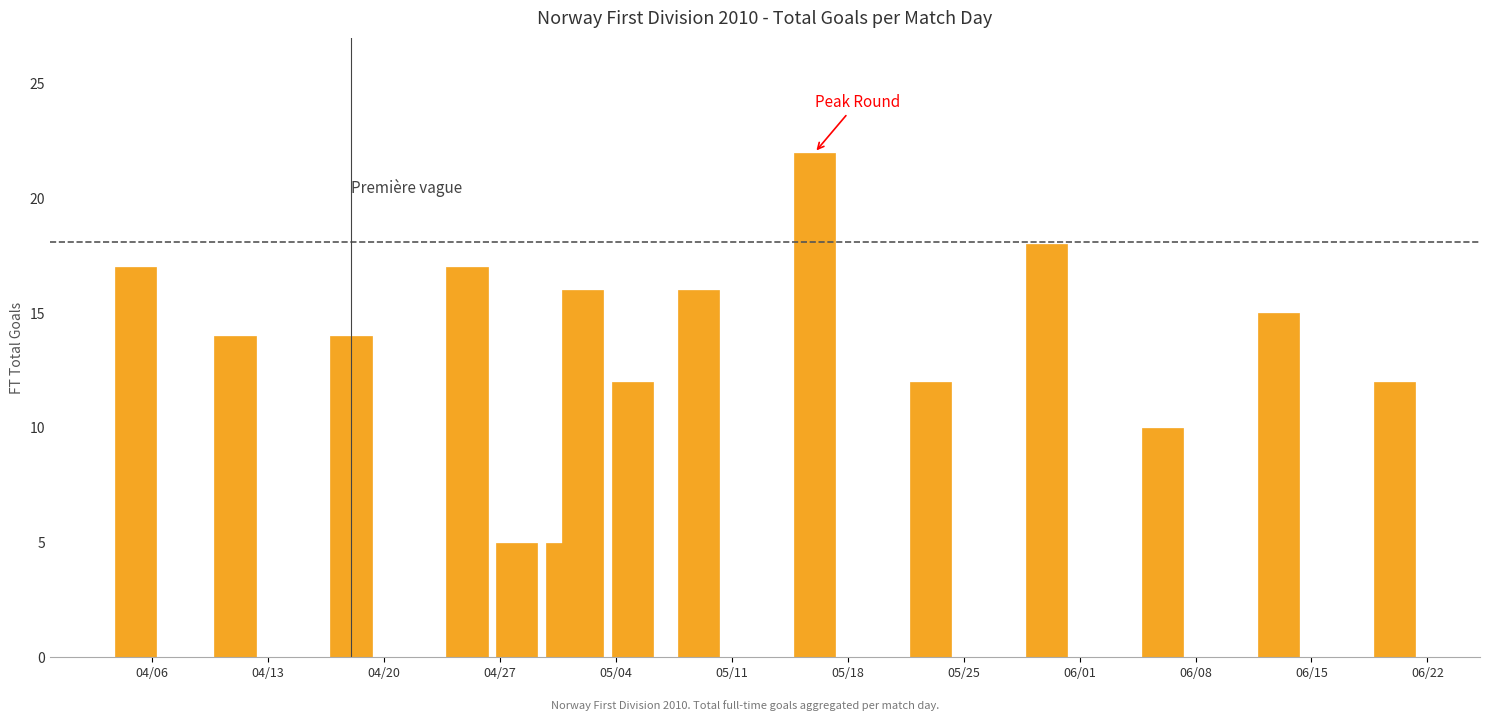

What is the average value?

14